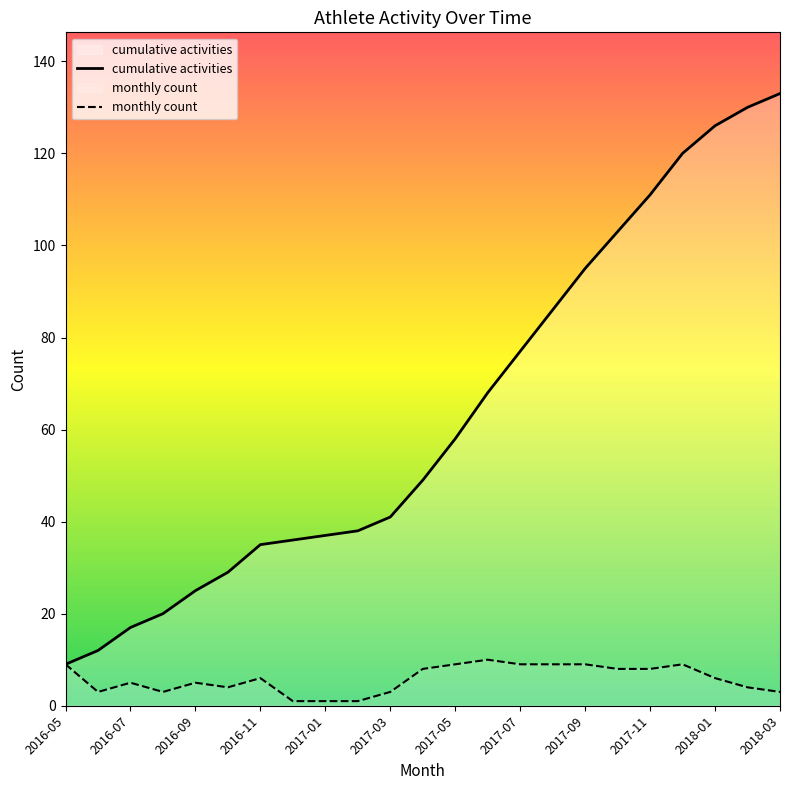

The value of monthly count at 15 is 12. True or false?

False